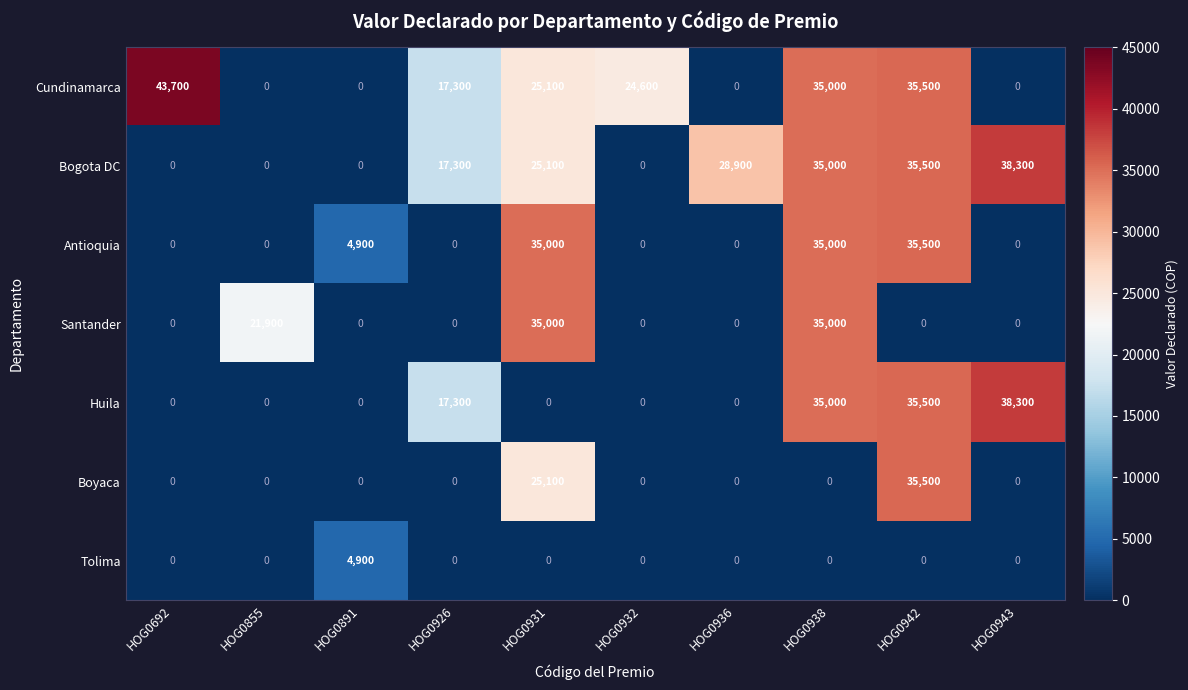

Where is Santander nearest to the value 17500?

HOG0855